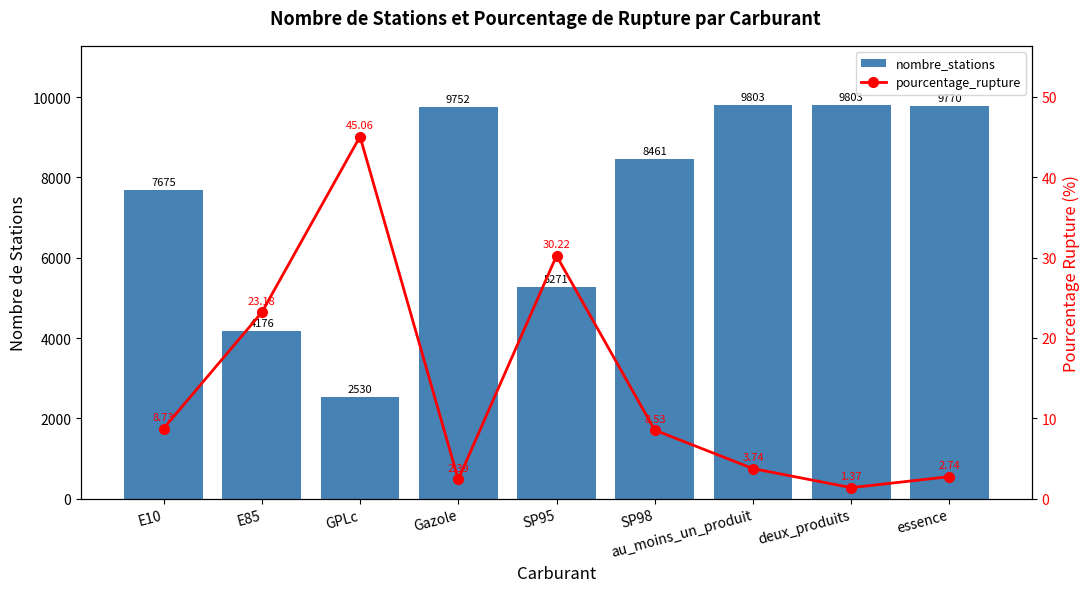

True or false: nombre_stations has a value of 2530.0 at GPLc.

True